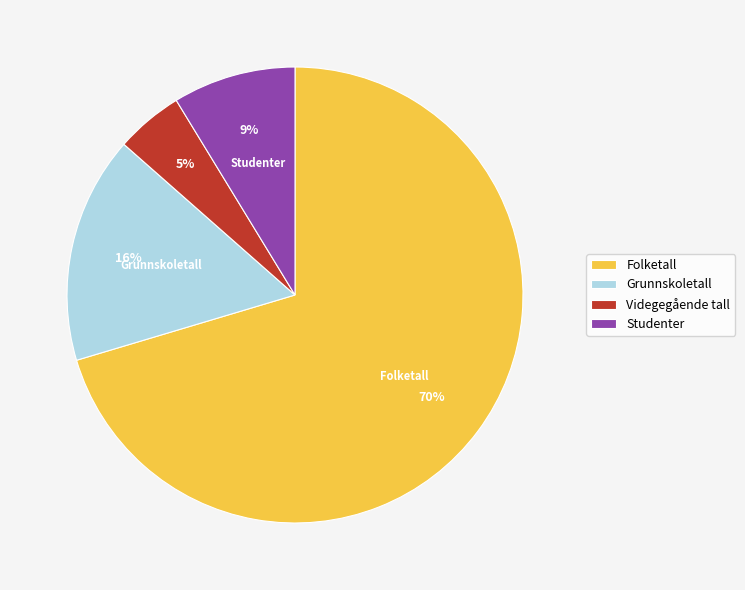

Is Studenter the majority of the pie?

No